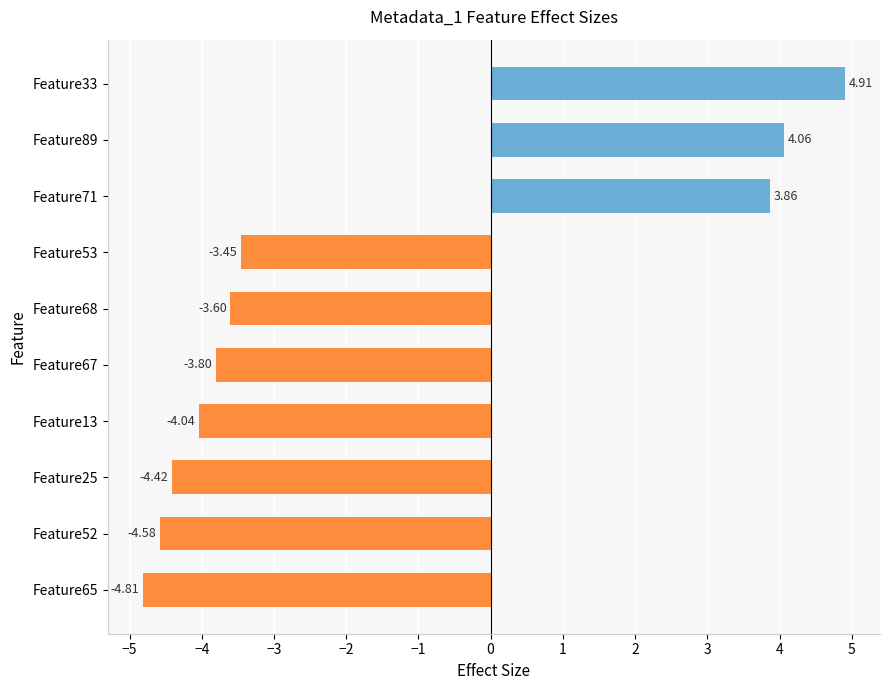

How many bars are there in total?

10